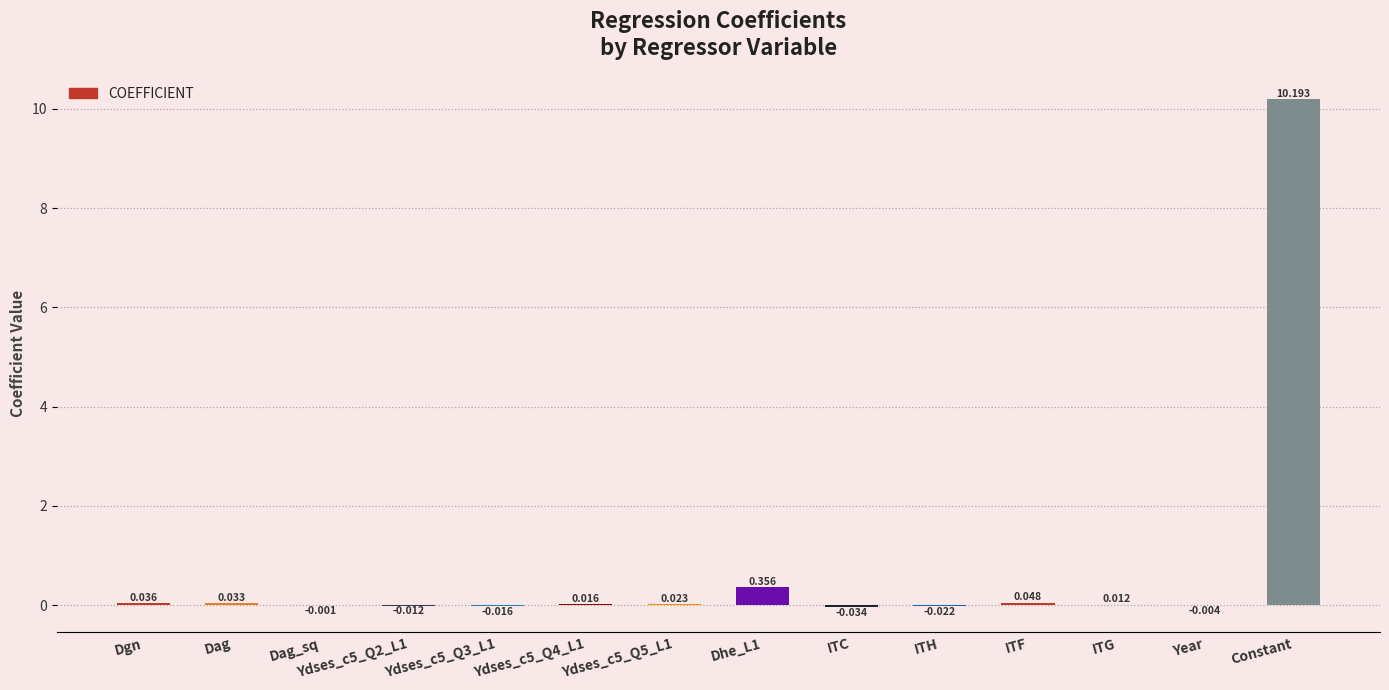

Are the bars horizontal?

No